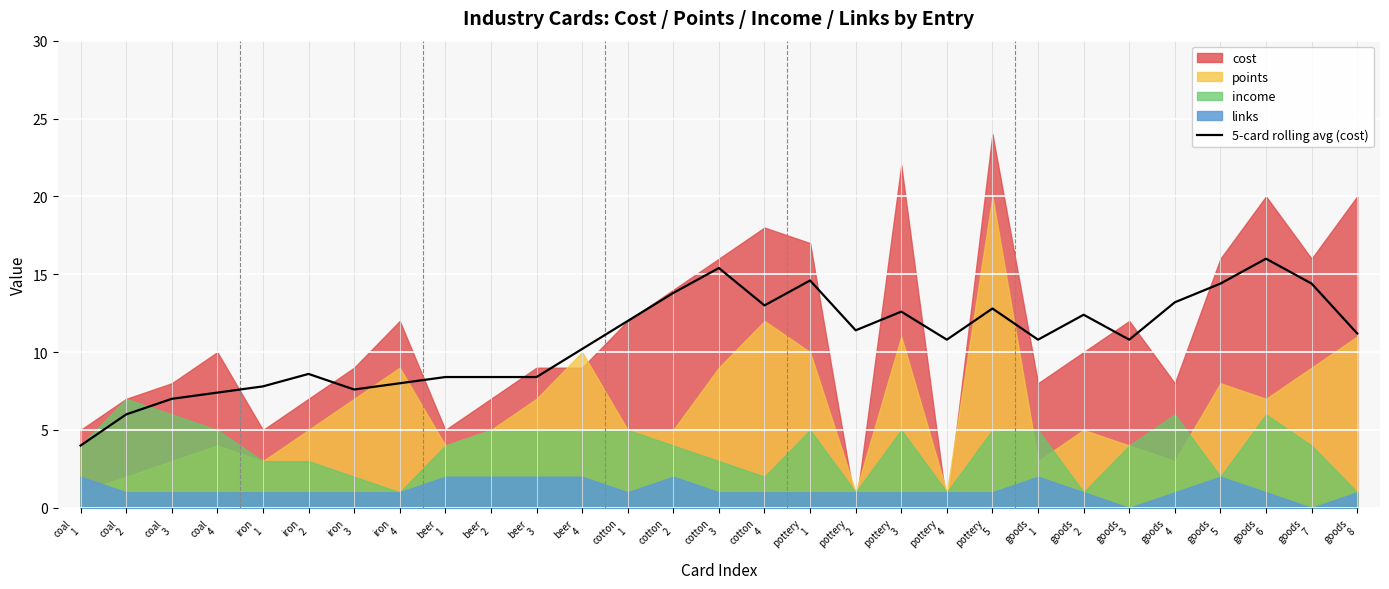

At which category does the data reach its first local peak?

iron
2